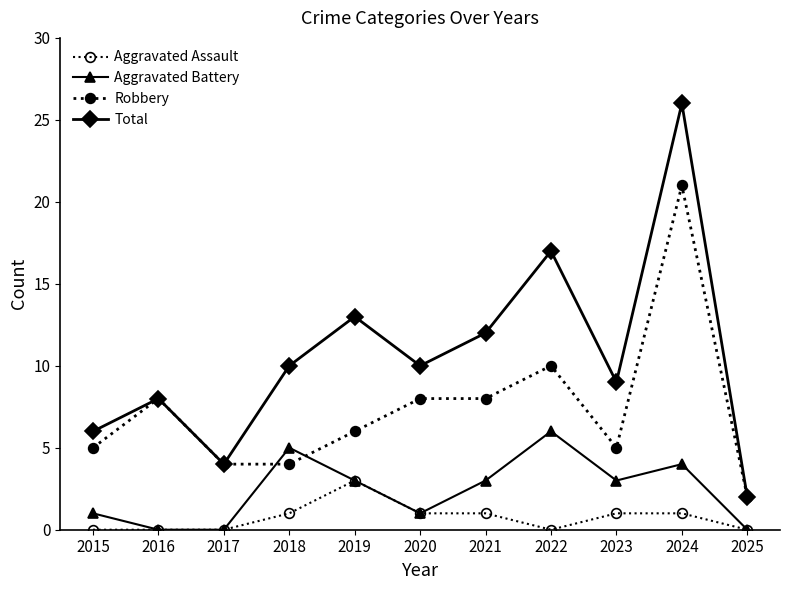

How many interior local peaks does the Robbery series have?

3